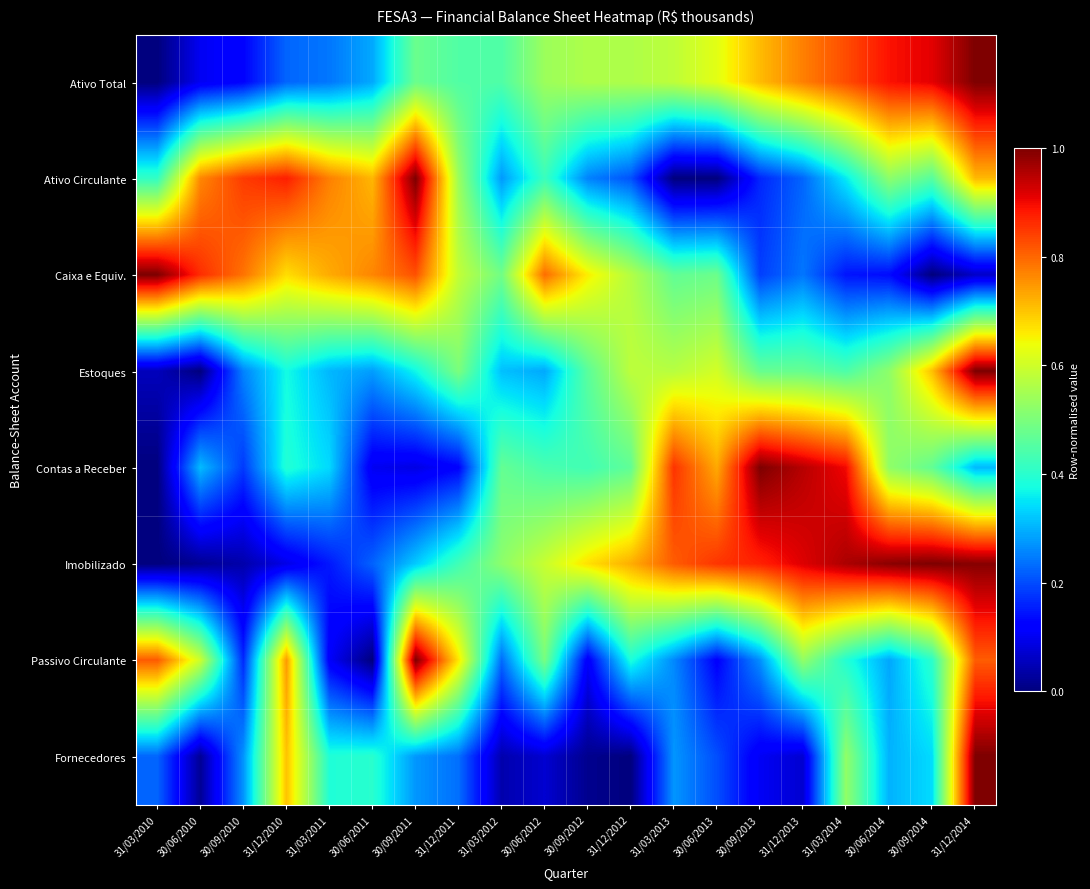

At 30/09/2014, list the series in order from smallest to largest.

Caixa e Equiv., Fornecedores, Passivo Circulante, Ativo Circulante, Contas a Receber, Estoques, Ativo Total, Imobilizado